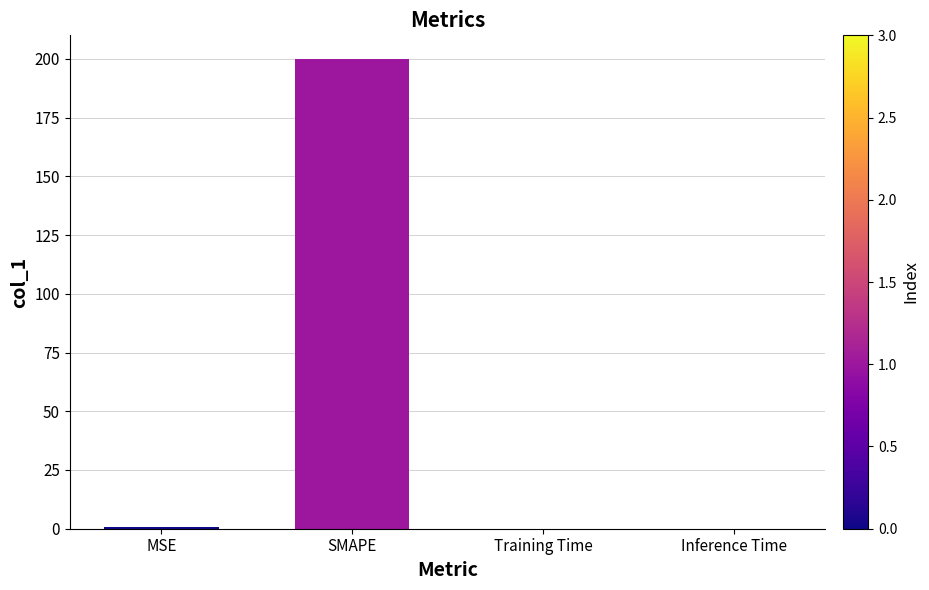

What is the change in value from SMAPE to Inference Time?

-200.0